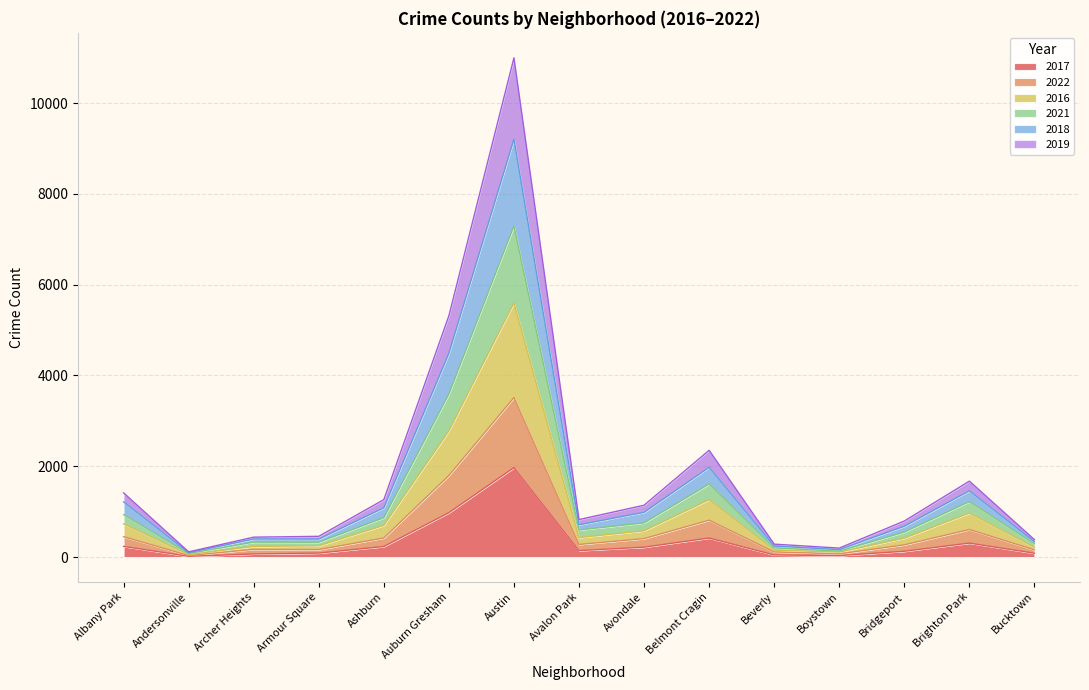

What is the lowest value of the 2016 series?

54